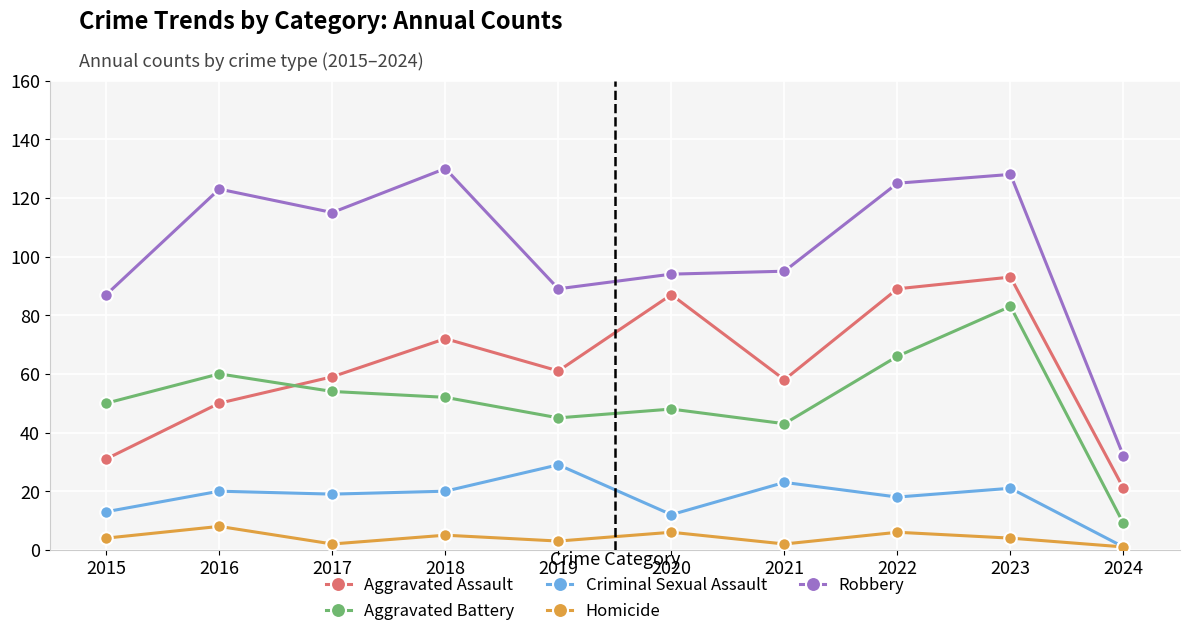

Between 2023 and 2024, which series saw the biggest shift?

Robbery